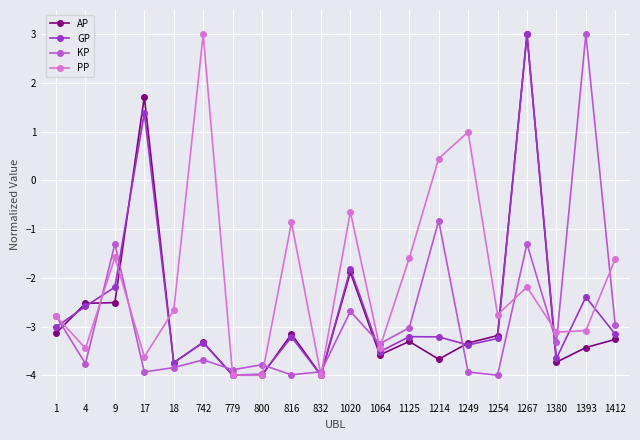

What is the difference between the maximum and minimum values in the PP series?

7.0